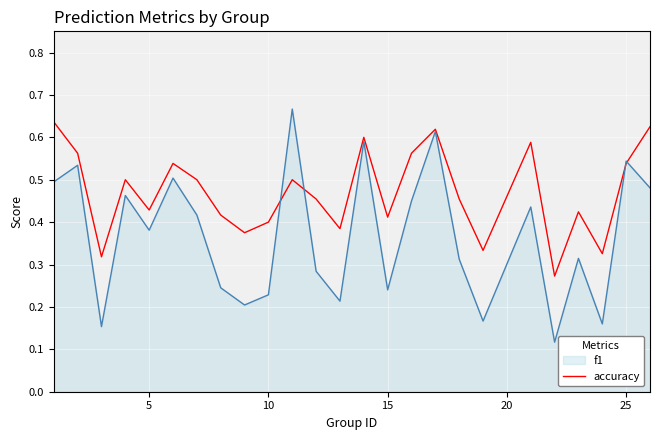

Which series has the largest range (max minus min)?

f1